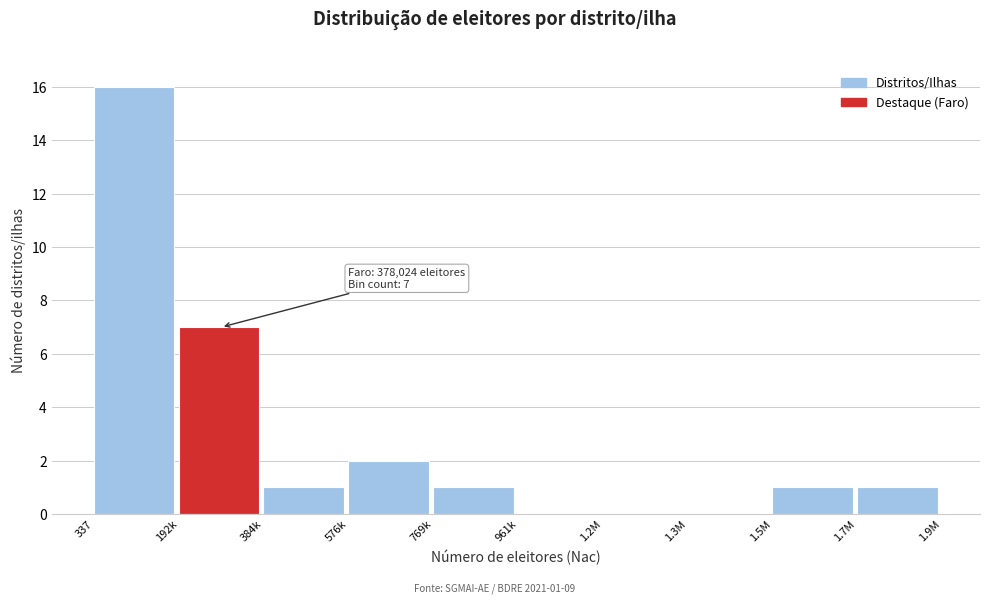

Reading right to left, transcribe all the data shown in this chart.

1.7M=1	1.5M=1	1.3M=0	1.2M=0	961k=0	769k=1	576k=2	384k=1	192k=7	337=16